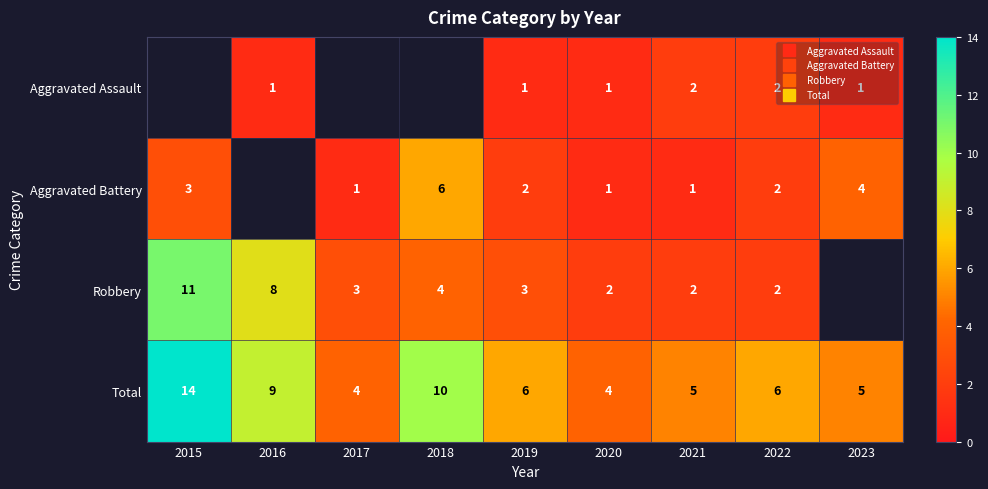

What is the approximate value of Aggravated Battery at 2020?

1.0